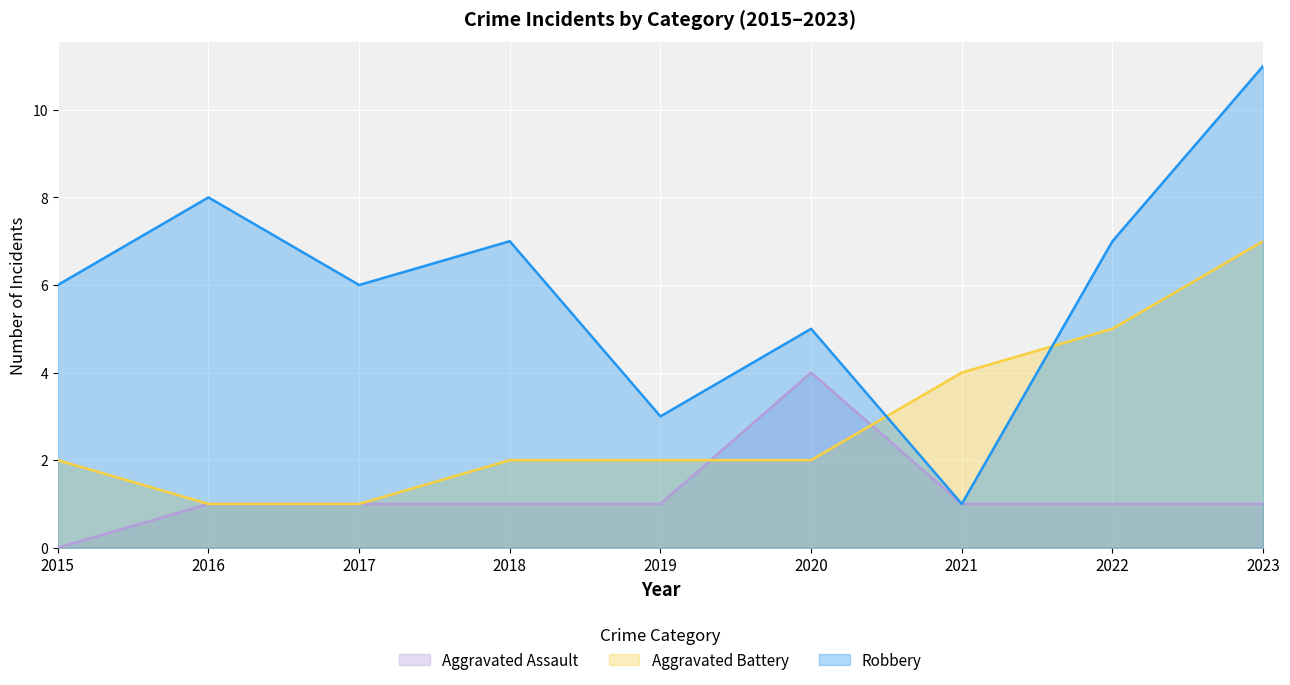

What is the sum of the Aggravated Battery values at 2016 and 2023?

8